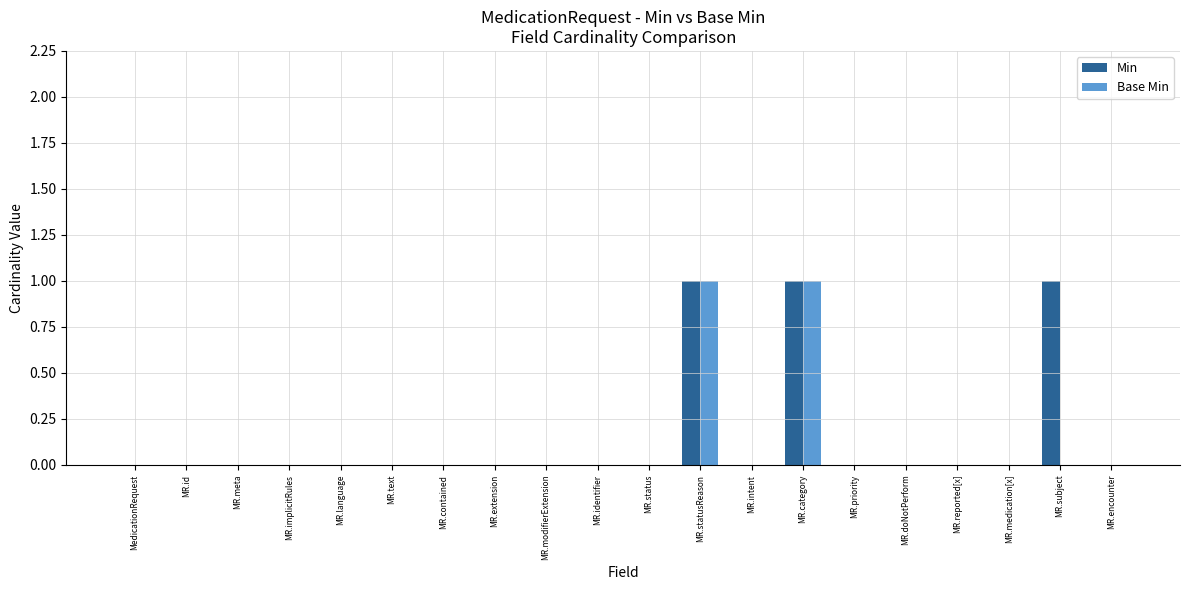

True or false: Base Min has a value of 0 at MR.modifierExtension.

True